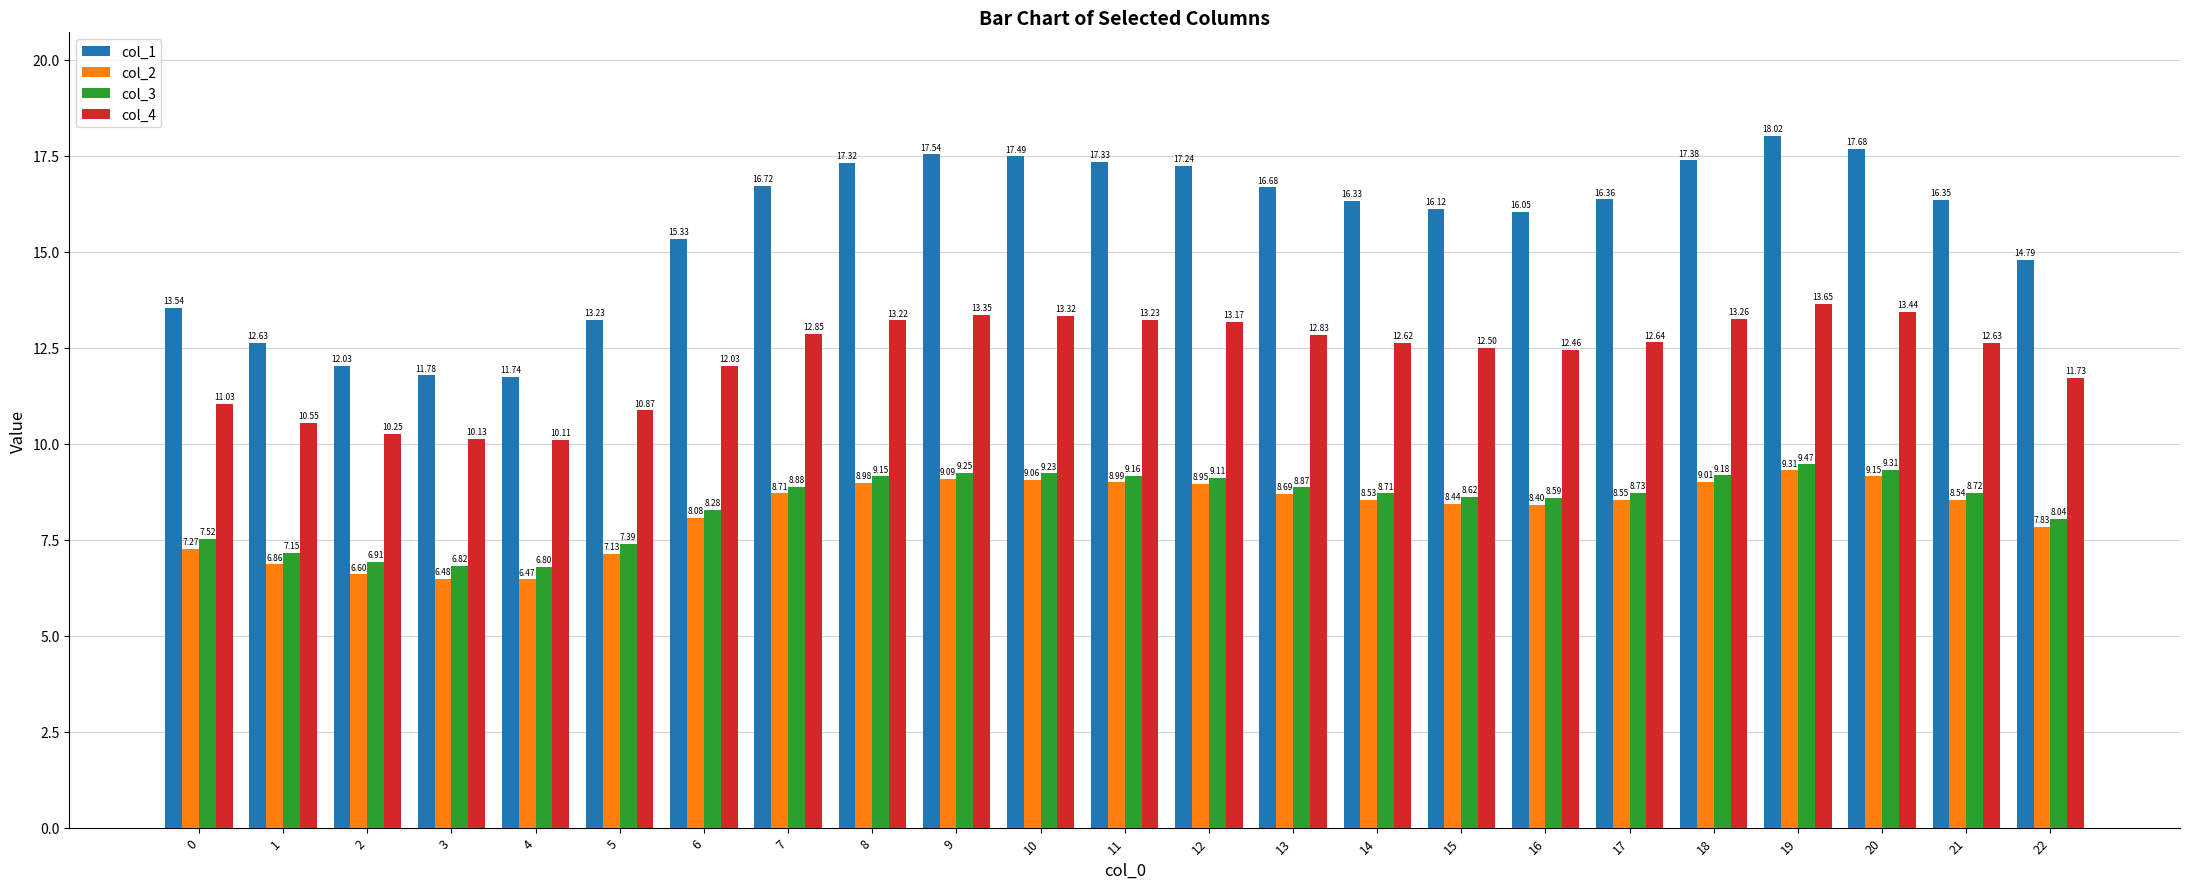

The col_1 series shows 23.9 at 6. True or false?

False